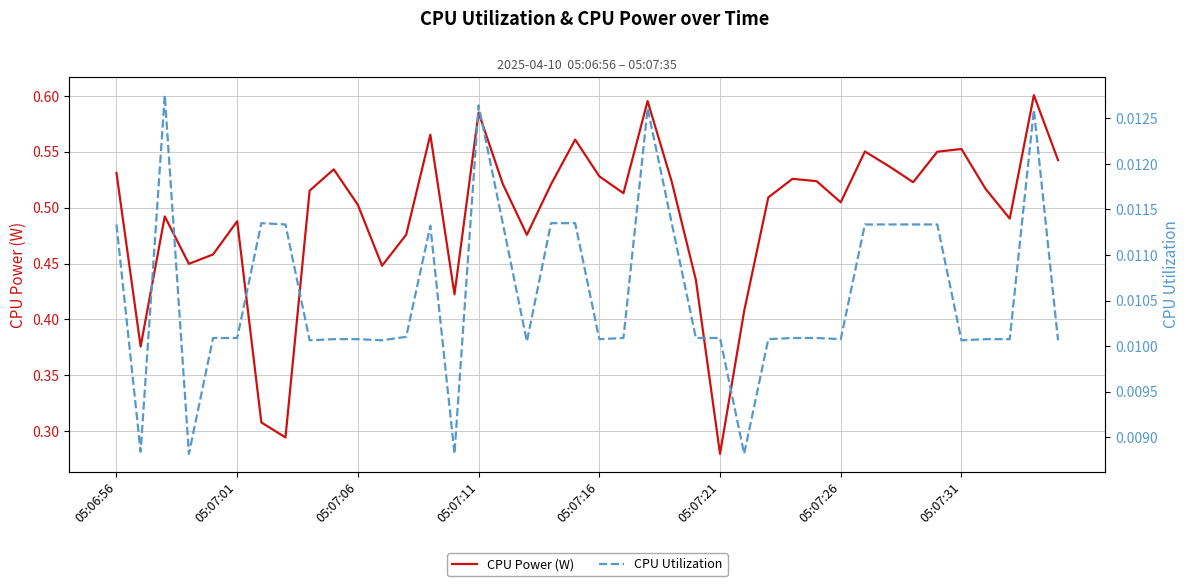

How many interior local peaks does the CPU Utilization series have?

6